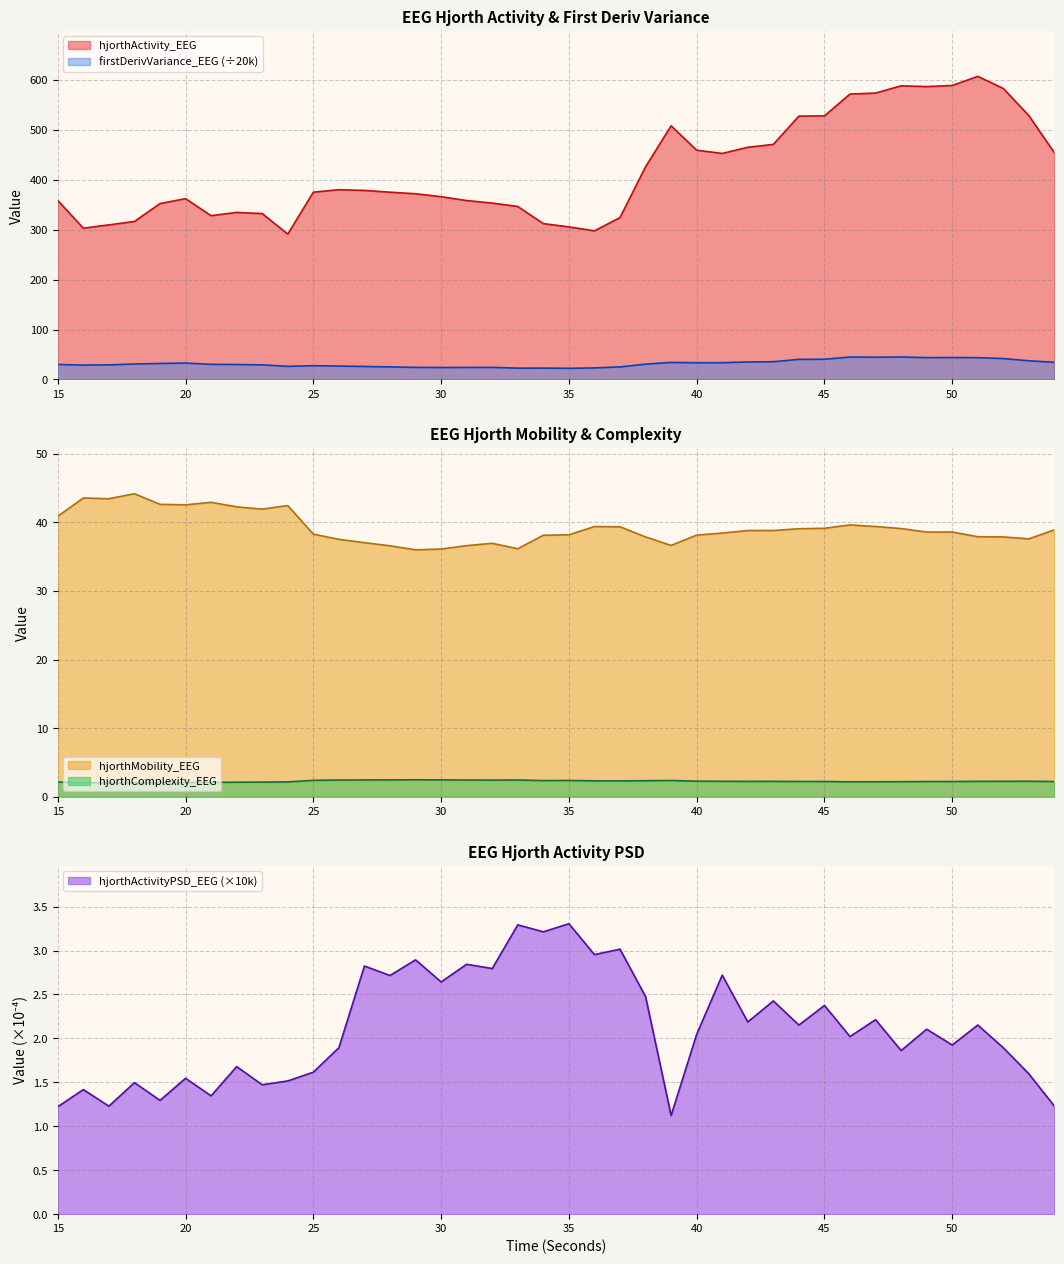

Reading left to right, list all the values displayed in this chart.

hjorthActivity_EEG: 358.5	303.1	309.6	316.5	352.3	362.2	328.1	334.6	332.3	291.1	375.2	380.1	378.7	375.1	372.0	366.1	358.4	353.4	346.5	312.2	305.6	297.7	324.3	426.0	508.1	459.3	452.8	465.1	471.0	527.6	528.0	571.8	573.8	588.3	586.8	588.9	607.3	582.9	528.5	454.0
hjorthMobility_EEG: 40.9	43.5	43.4	44.2	42.6	42.5	42.9	42.3	41.9	42.4	38.3	37.5	37.0	36.6	36.0	36.1	36.6	36.9	36.2	38.1	38.2	39.4	39.3	37.9	36.6	38.1	38.4	38.8	38.8	39.1	39.1	39.6	39.4	39.1	38.6	38.6	37.9	37.9	37.6	38.9
hjorthComplexity_EEG: 2.1	2.0	2.1	2.0	2.1	2.1	2.1	2.1	2.1	2.2	2.4	2.4	2.5	2.5	2.5	2.5	2.4	2.4	2.4	2.4	2.4	2.3	2.3	2.3	2.4	2.3	2.3	2.2	2.2	2.2	2.2	2.2	2.2	2.2	2.2	2.2	2.3	2.3	2.3	2.2
firstDerivVariance_EEG: 30.0	28.7	29.2	30.9	32.0	32.8	30.2	29.9	29.2	26.2	27.5	26.8	26.0	25.1	24.1	23.9	24.0	24.1	22.6	22.7	22.3	23.1	25.1	30.5	34.1	33.4	33.4	35.0	35.5	40.3	40.4	44.9	44.5	44.9	43.7	43.8	43.6	41.8	37.3	34.4
hjorthActivityPSD_EEG: 1.2	1.4	1.2	1.5	1.3	1.5	1.3	1.7	1.5	1.5	1.6	1.9	2.8	2.7	2.9	2.6	2.8	2.8	3.3	3.2	3.3	3.0	3.0	2.5	1.1	2.0	2.7	2.2	2.4	2.2	2.4	2.0	2.2	1.9	2.1	1.9	2.2	1.9	1.6	1.2